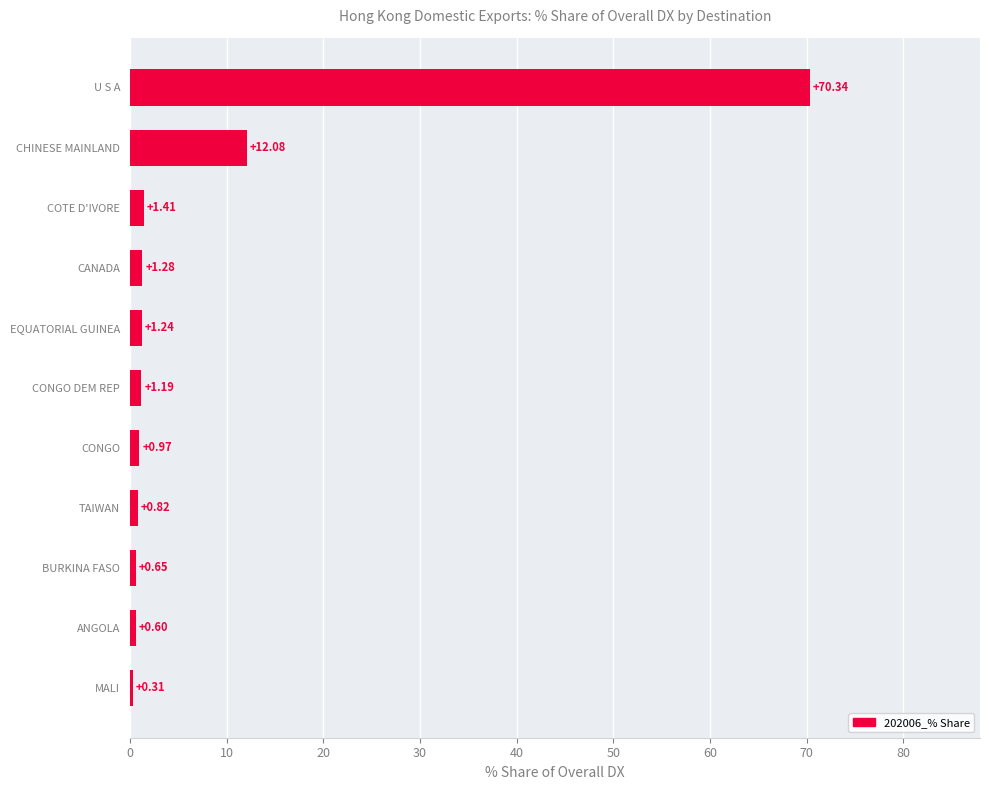

What is the difference between the maximum and minimum values?

70.0